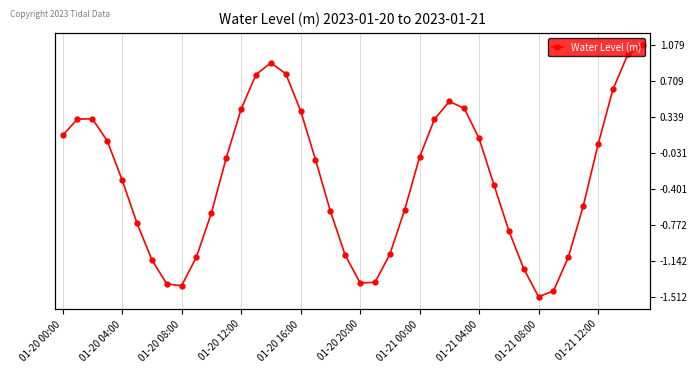

Rank the categories by value from lowest to highest.

32, 33, 01-21 08:00, 01-21 04:00, 20, 21, 31, 01-21 00:00, 34, 01-21 12:00, 19, 22, 30, 01-20 20:00, 10, 18, 23, 35, 29, 01-20 16:00, 17, 11, 24, 36, 01-20 12:00, 28, 01-20 00:00, 25, 01-20 04:00, 01-20 08:00, 16, 12, 27, 26, 37, 13, 15, 14, 38, 39